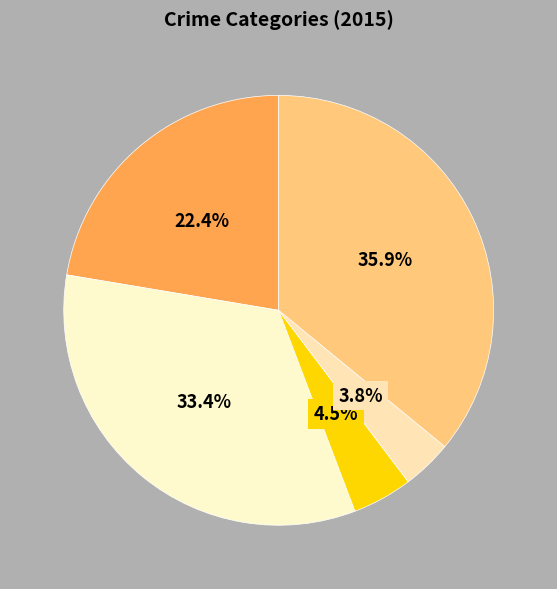

Rank the categories by value from highest to lowest.

Robbery, Aggravated Battery, Aggravated Assault, Criminal Sexual Assault, Homicide